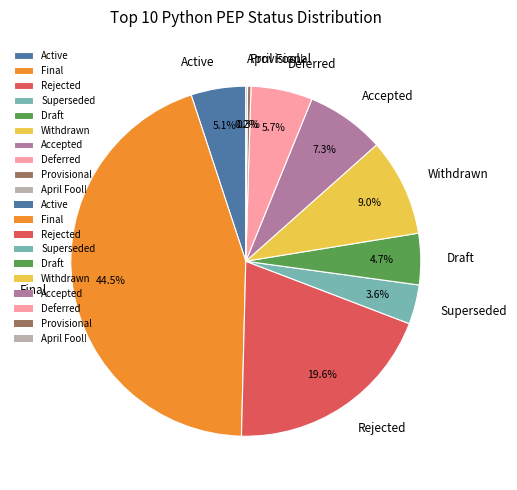

To the nearest percent, what is the difference between the Deferred and Superseded slice percentages?

2%